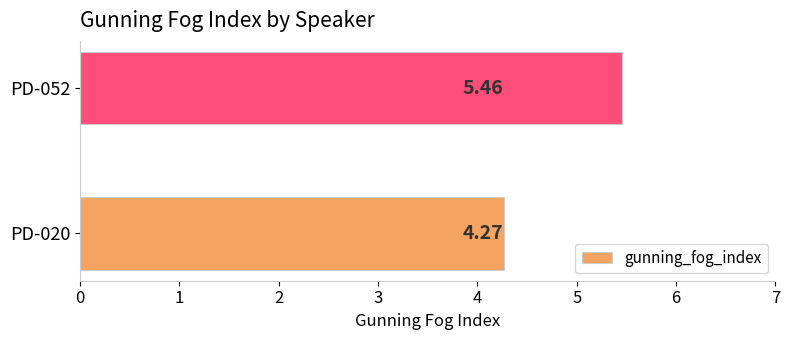

Rank the categories by value from highest to lowest.

PD-052, PD-020